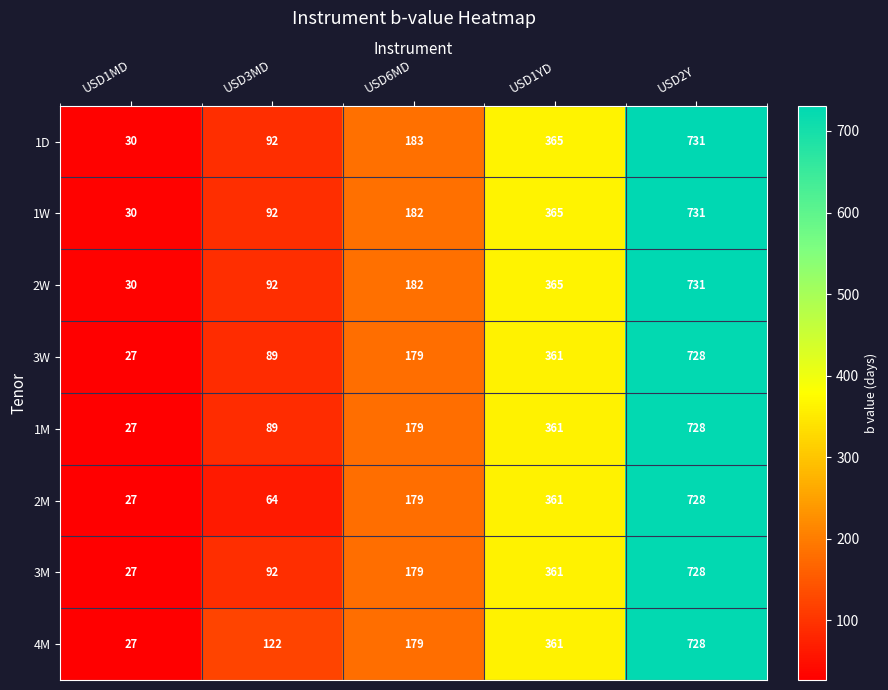

Between USD3MD and USD1YD, which series saw the biggest shift?

2M